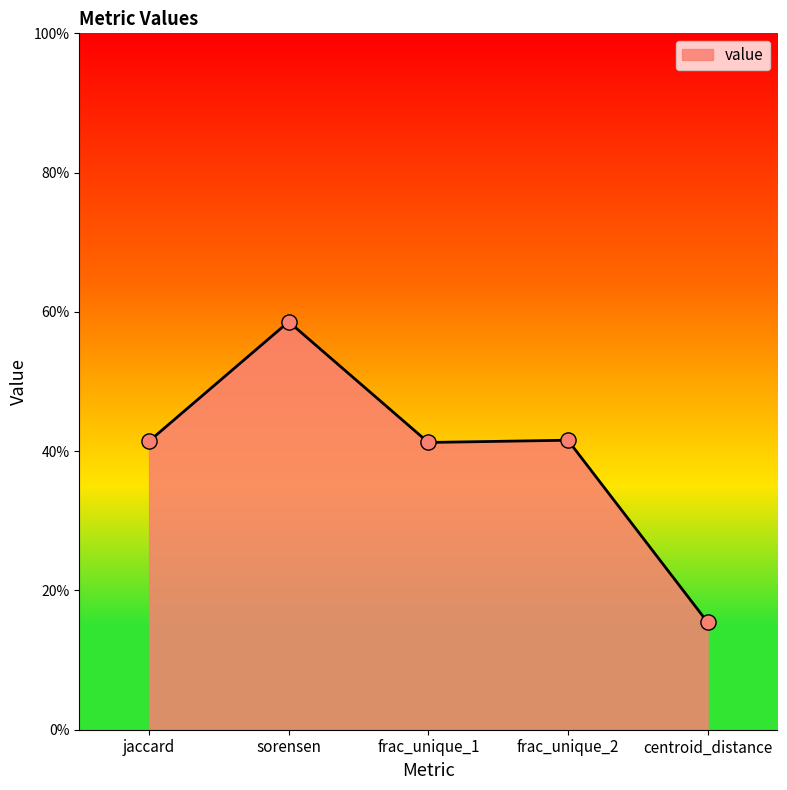

Which has a higher value, centroid_distance or jaccard?

jaccard